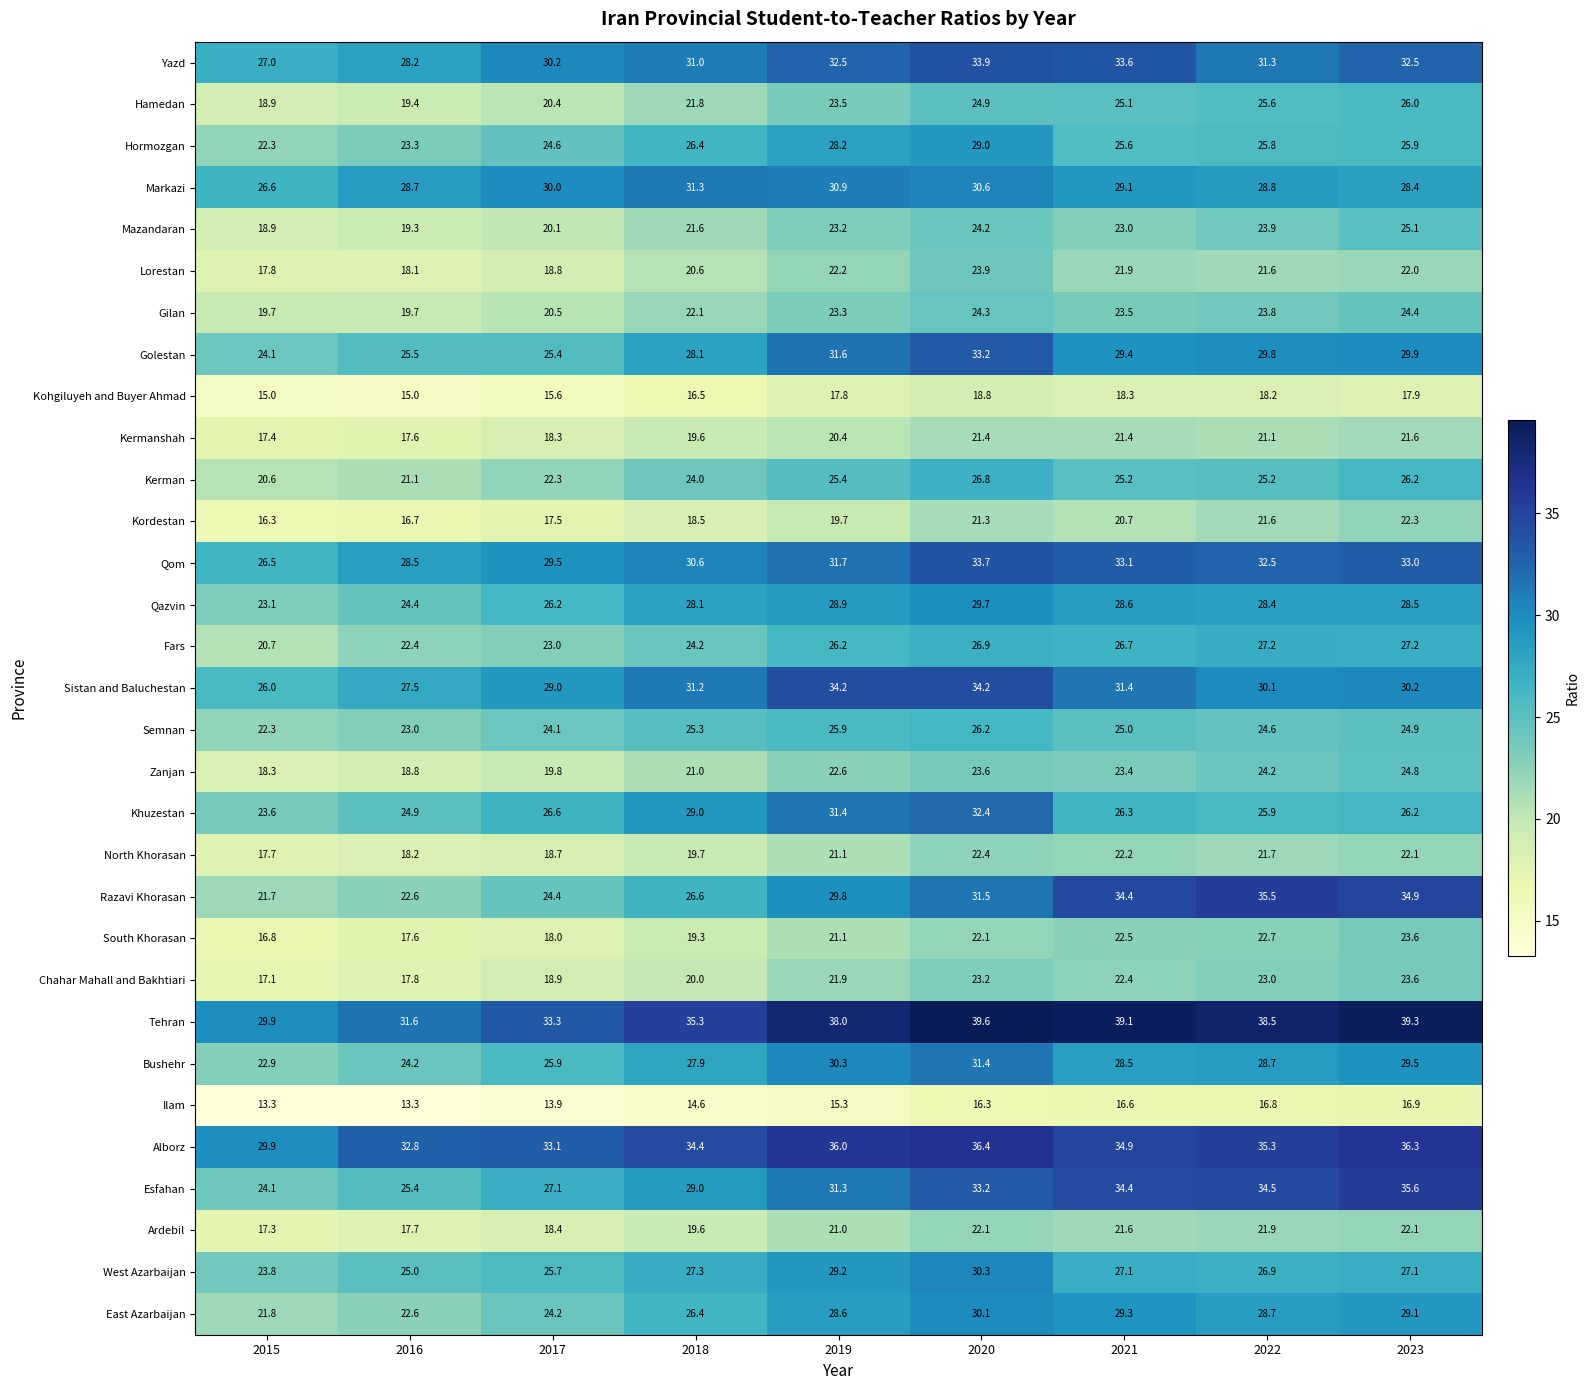

Is it true that Chahar Mahall and Bakhtiari equals 20.0 at 2018?

True